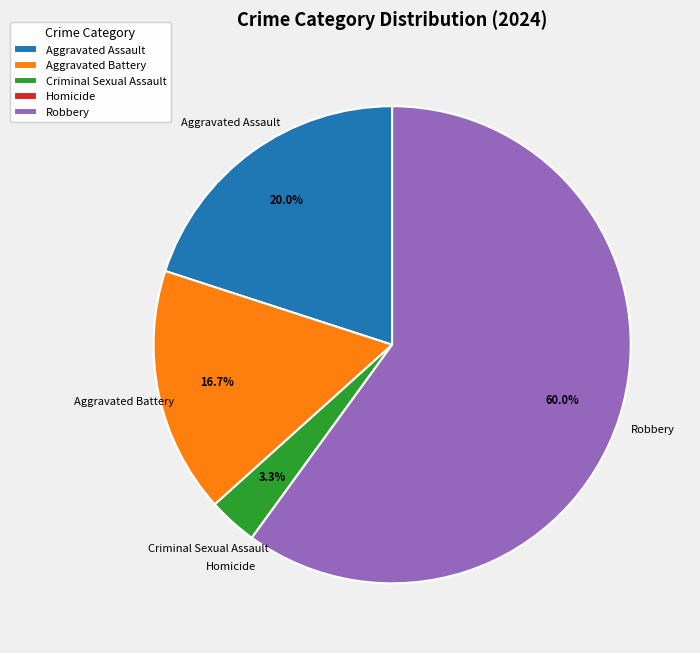

Is the sum of Aggravated Battery and Aggravated Assault greater than half?

No